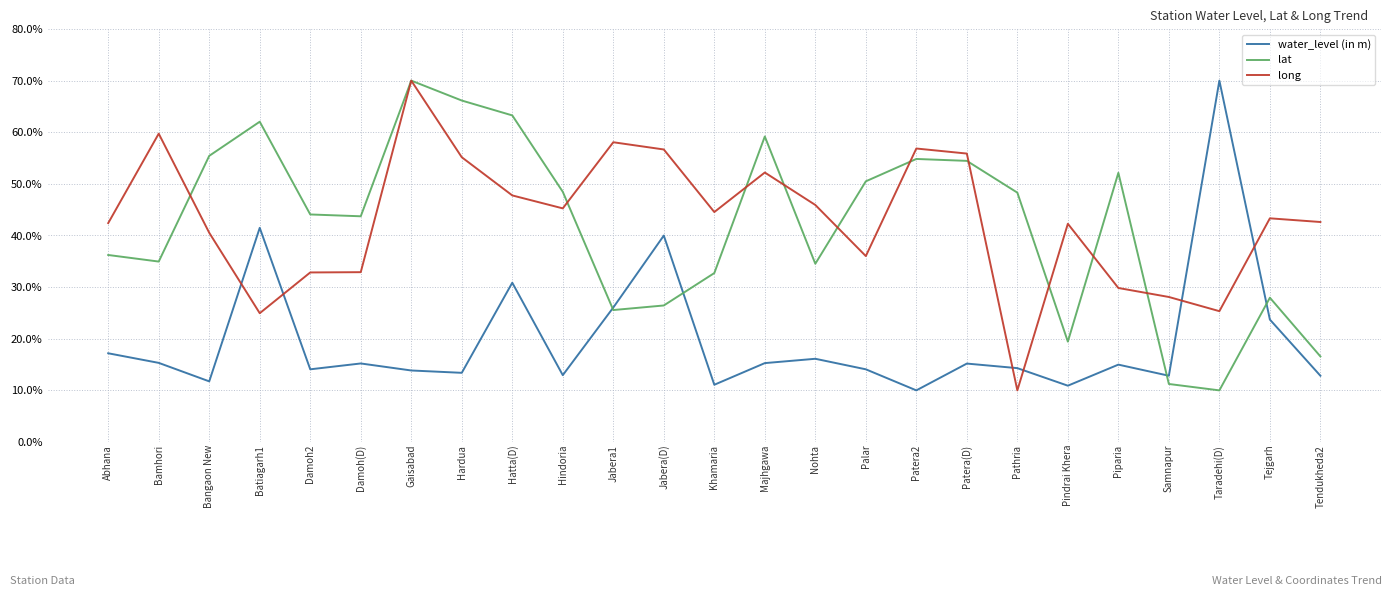

What value does the long series have at Hatta(D)?

47.8